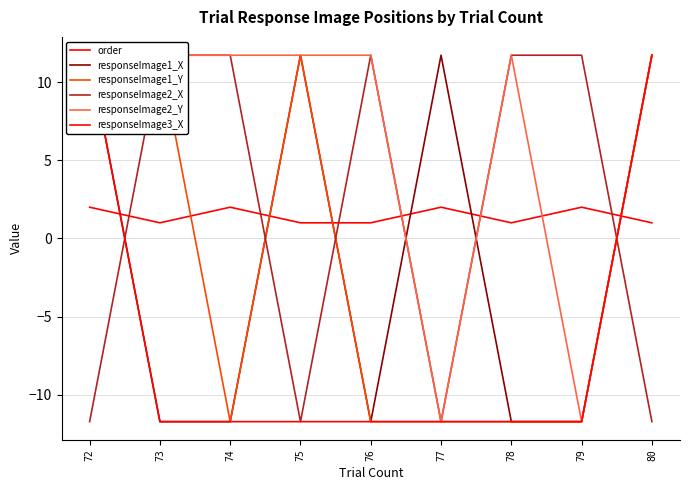

Rank the series by their maximum value, from lowest to highest.

order, responseImage1_X, responseImage1_Y, responseImage2_X, responseImage2_Y, responseImage3_X